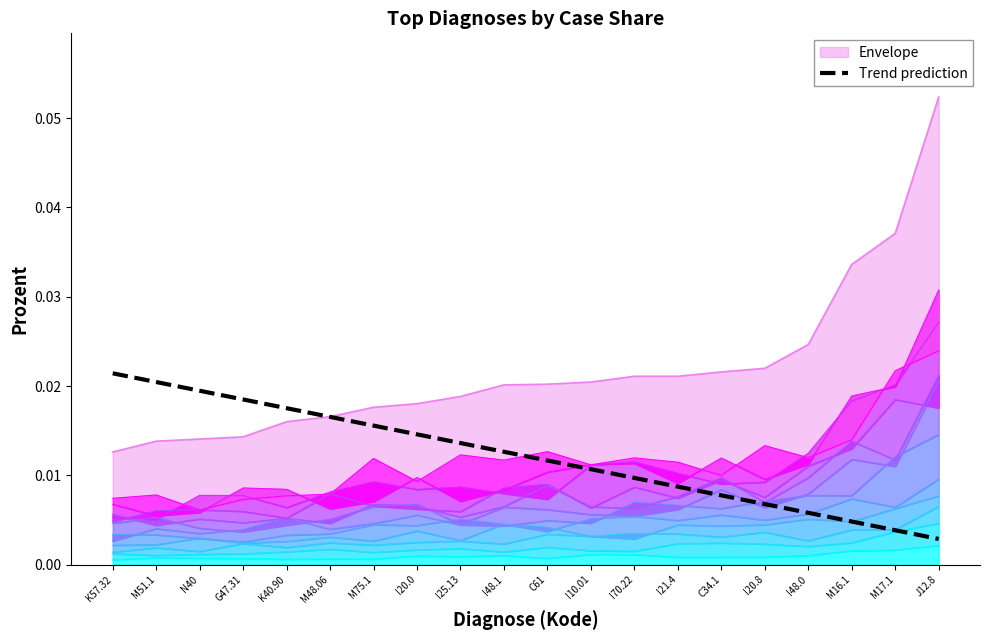

What position from the left is I10.01?

12